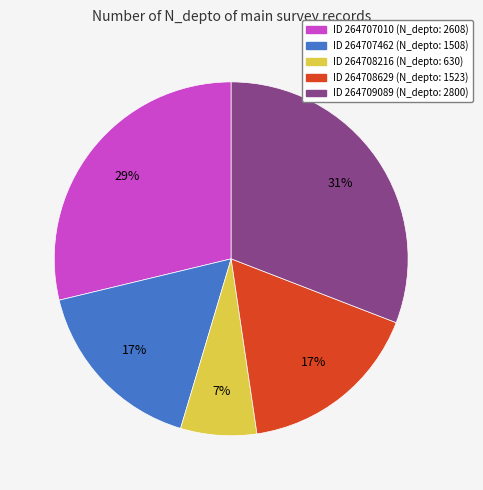

To the nearest percent, what percentage of the pie is ID 264707462 (N_depto: 1508)?

17%